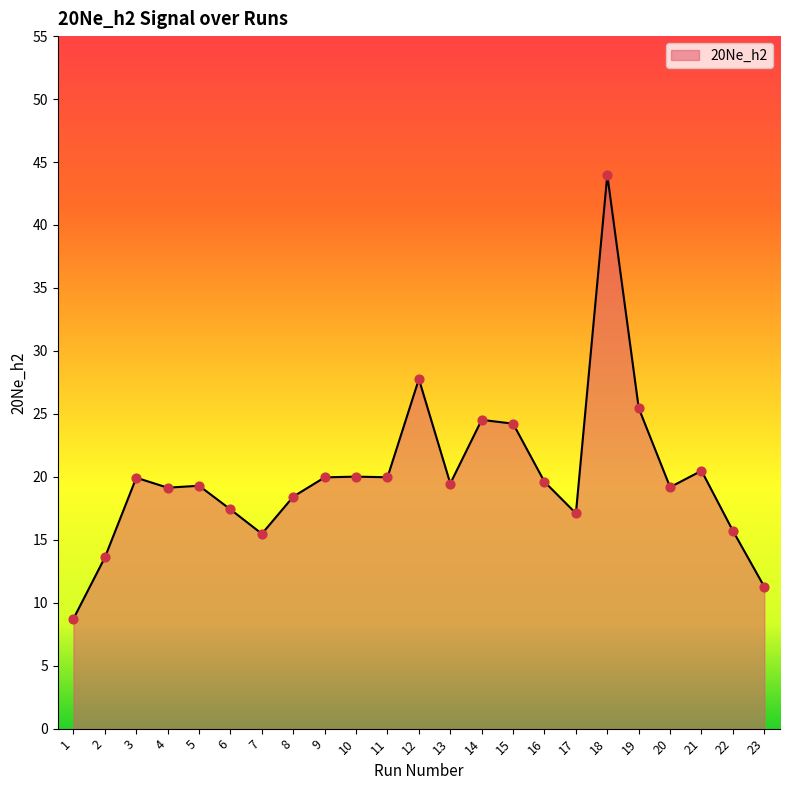

What is the change in value from 4 to 11?

+0.8